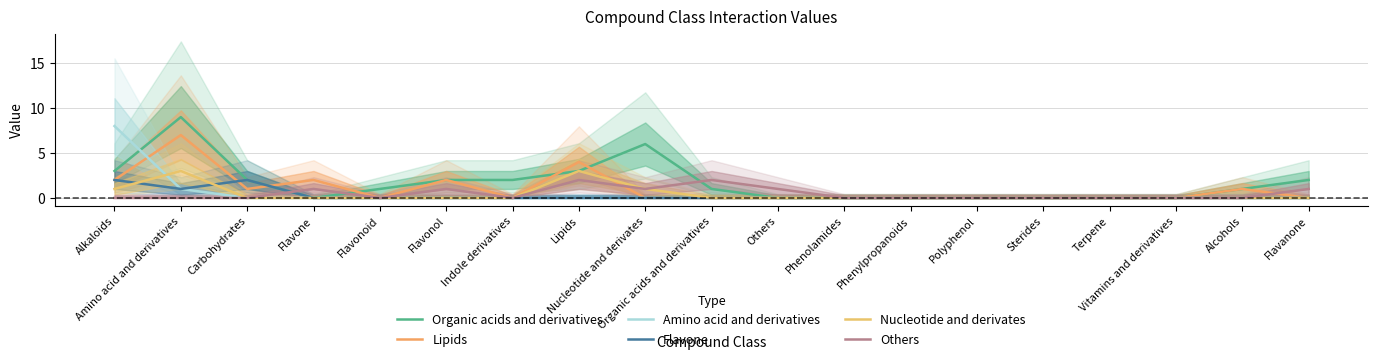

What are all the series names shown in the legend?

Organic acids and derivatives, Lipids, Amino acid and derivatives, Flavone, Nucleotide and derivates, Others